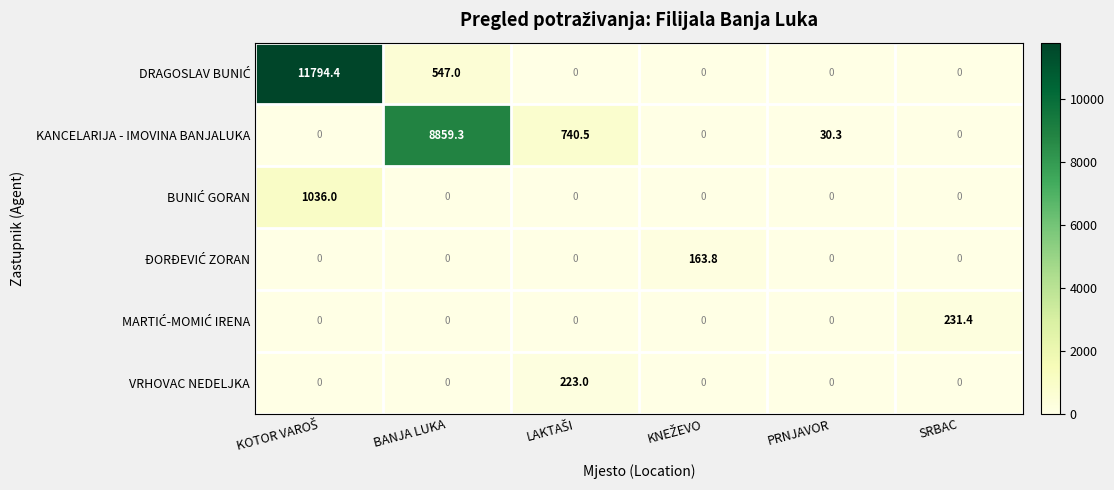

At how many categories does at least one series exceed 173?

4